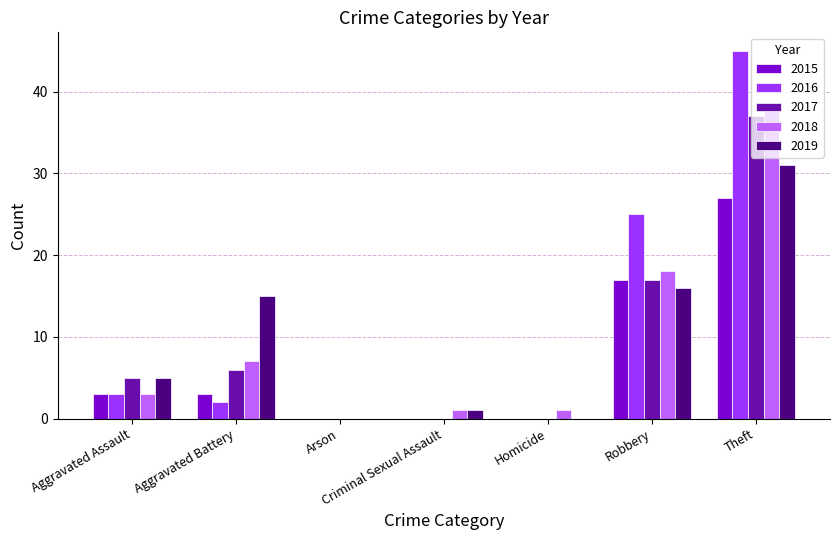

What is the sum of all 2017 values?

65